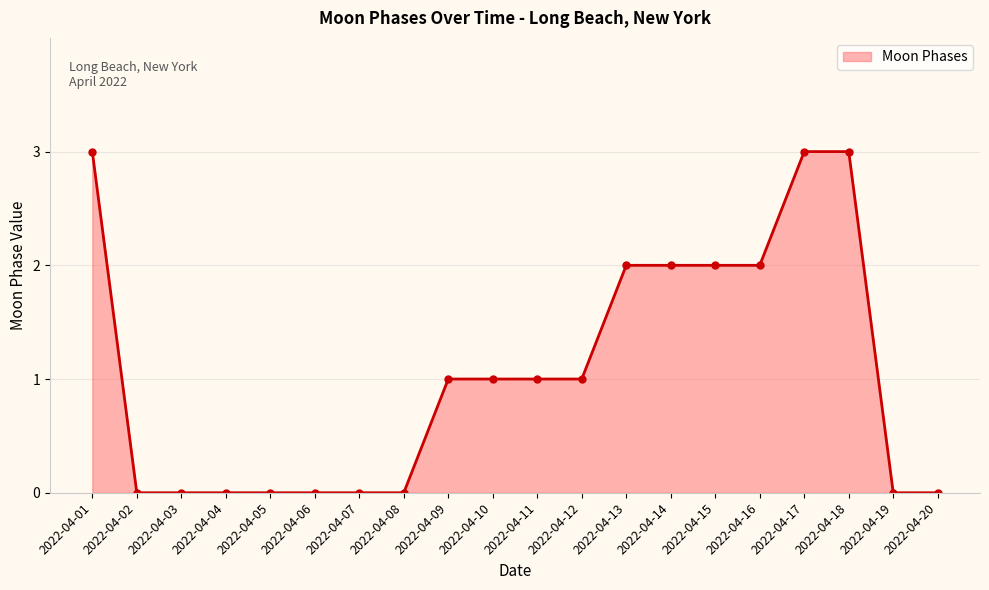

What is the value of the 11th point from the left?

1